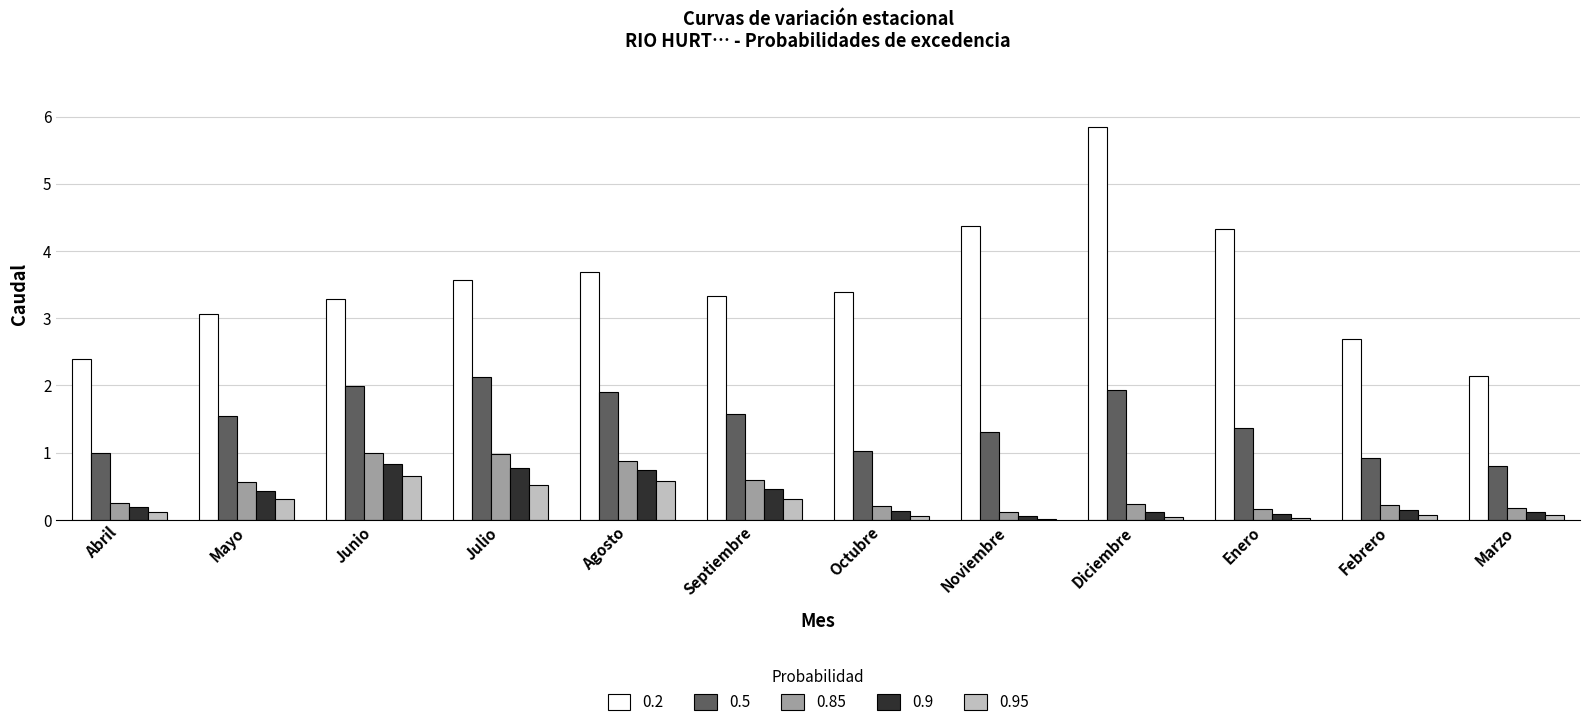

The 0.5 series shows 3.3 at Diciembre. True or false?

False